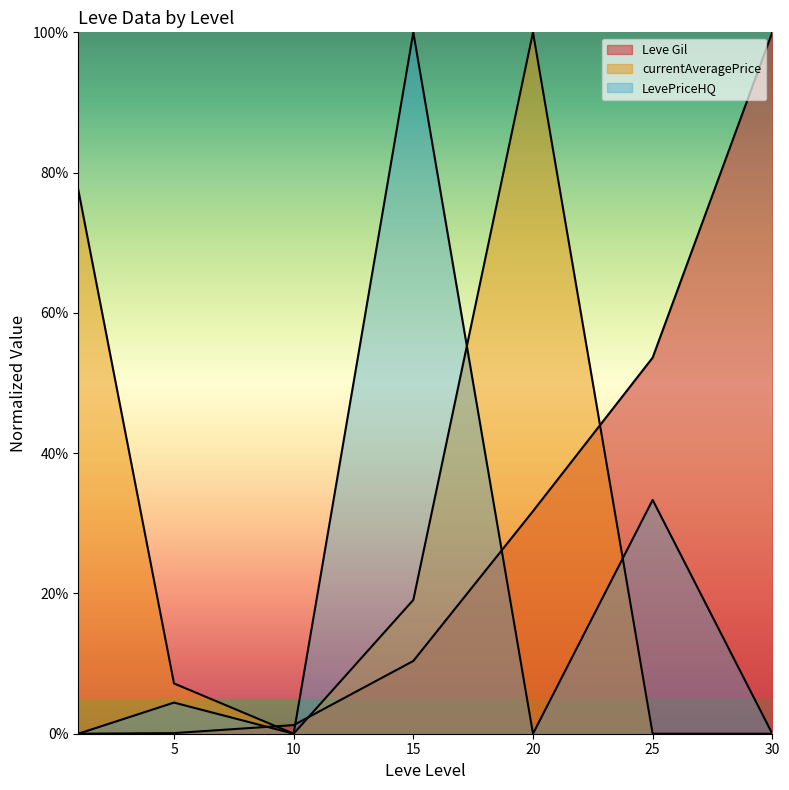

Which series has the widest spread of values?

Leve Gil